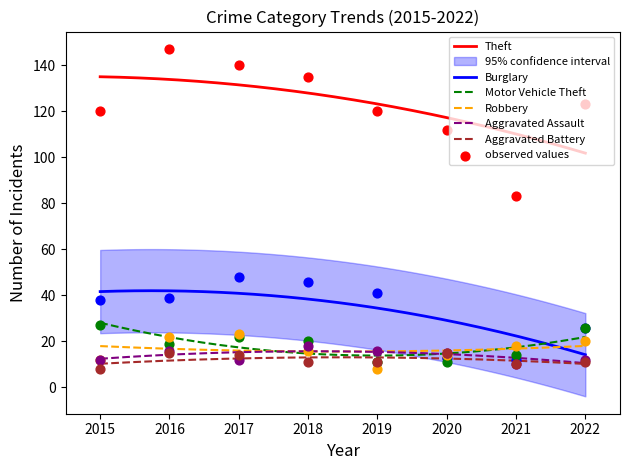

Which series reaches the maximum Y coordinate?

Theft